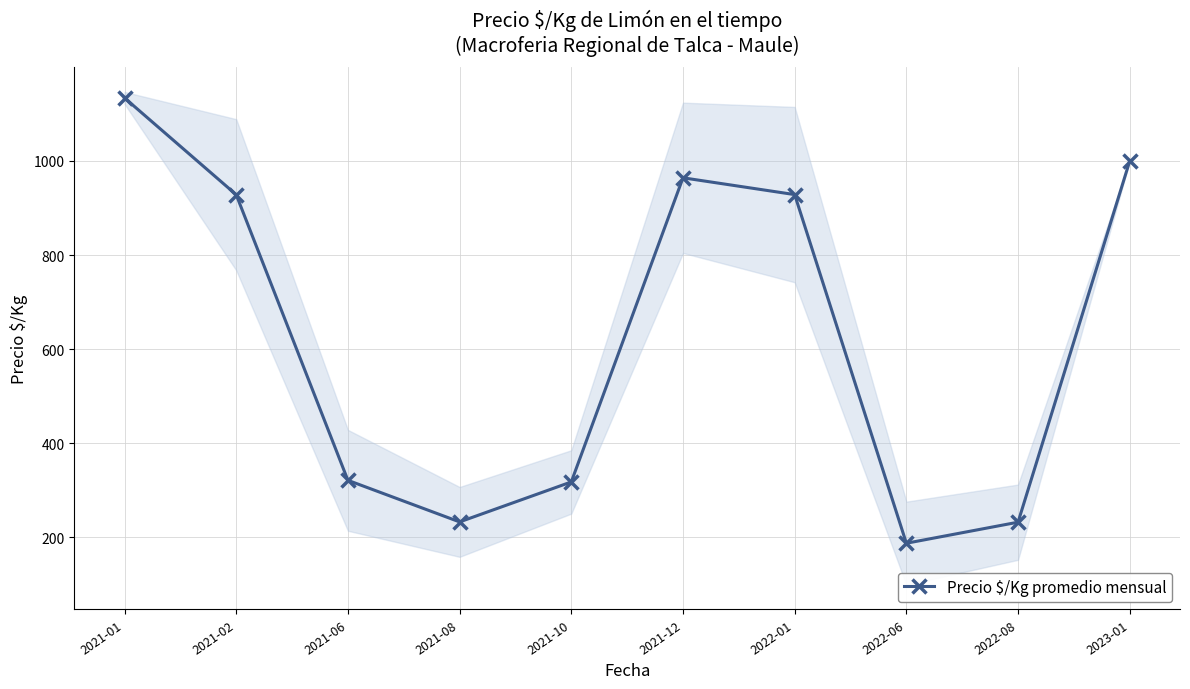

What is the greatest value displayed?

1134.0